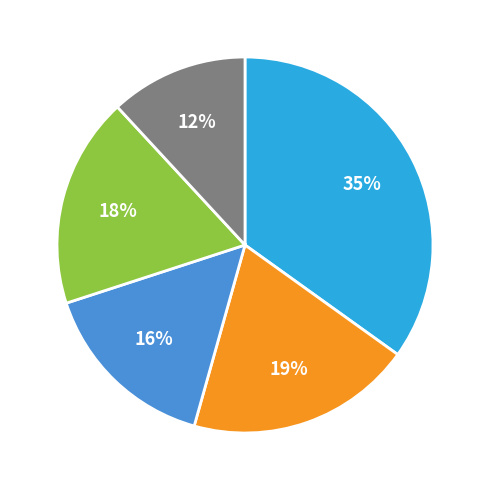

Is there a majority slice in this chart?

No